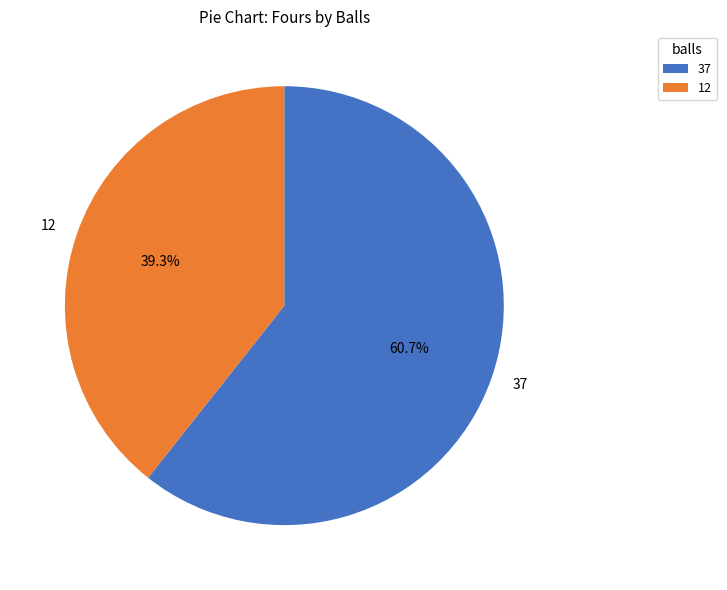

What is the smallest slice in the pie chart?

12